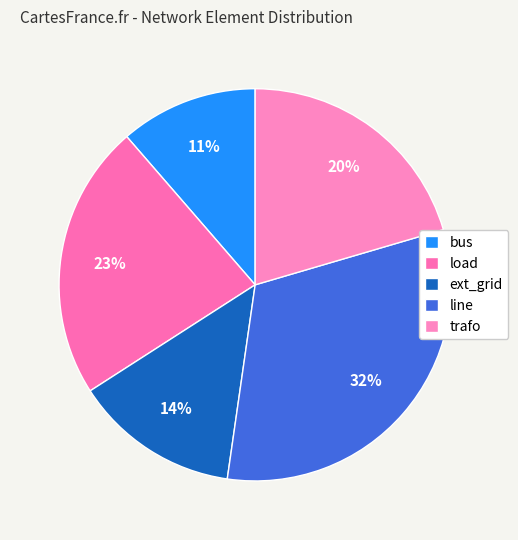

How many slices are in this pie chart?

5